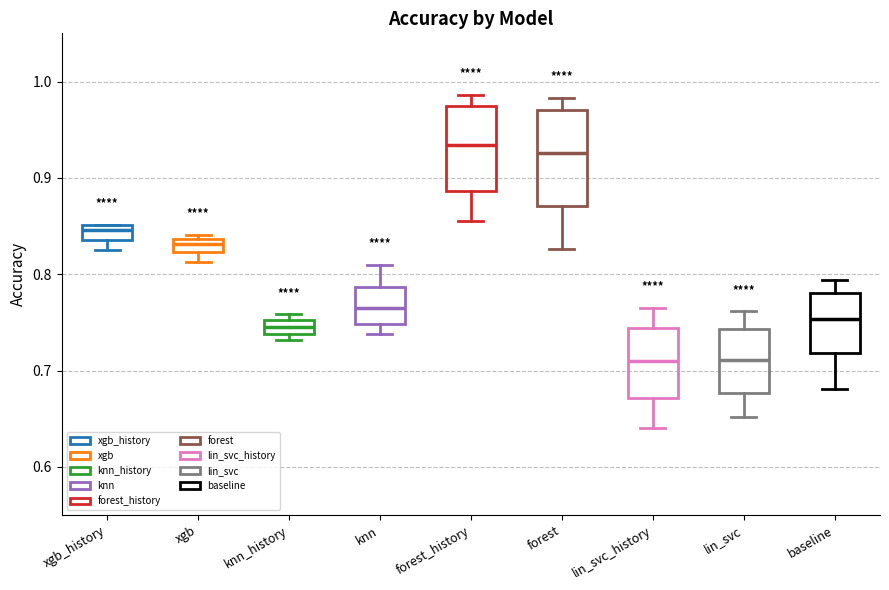

Comparing the boxes themselves (not the whiskers), which one is the tallest?

forest